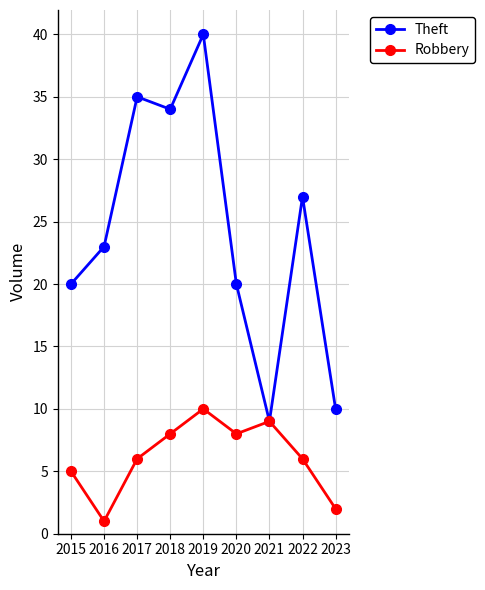

What is the sum of all Robbery values?

55